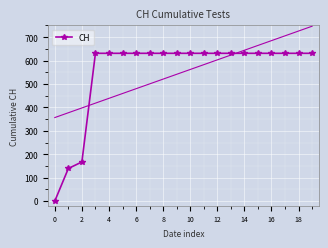

True or false: CH has a value of 631 at 16.

True